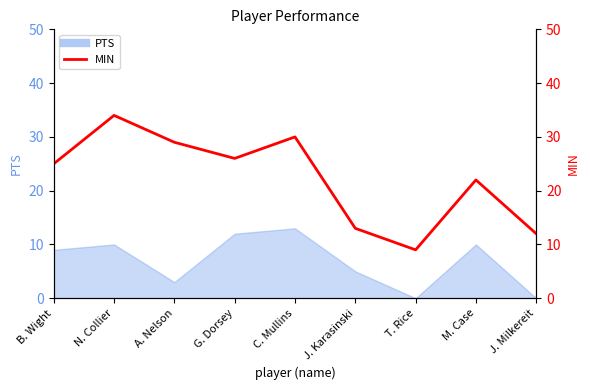

What is the label of the 9th point from the right?

B. Wight